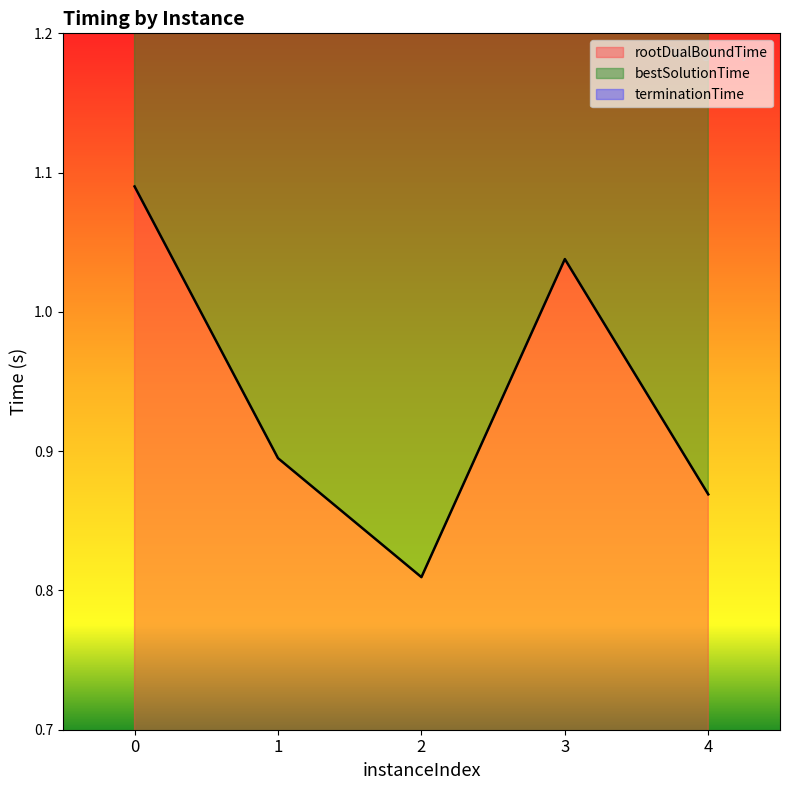

At which category does bestSolutionTime reach its first local peak?

3